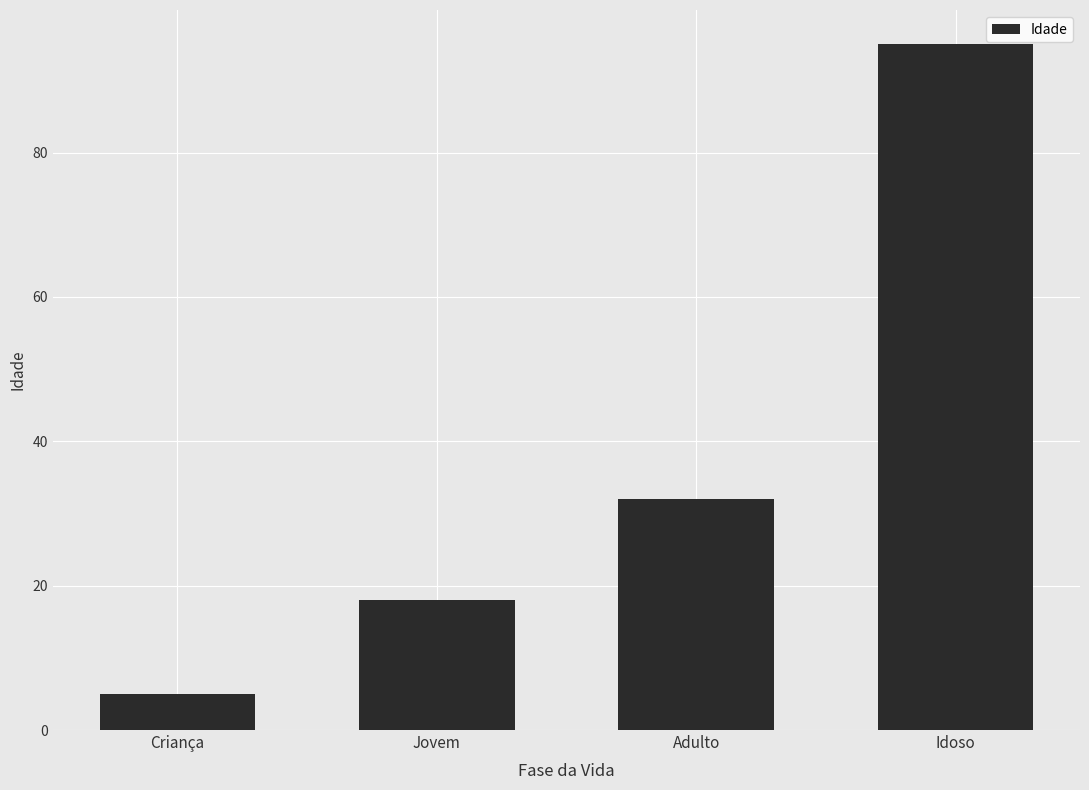

What is the value of the 1st bar from the left?

5